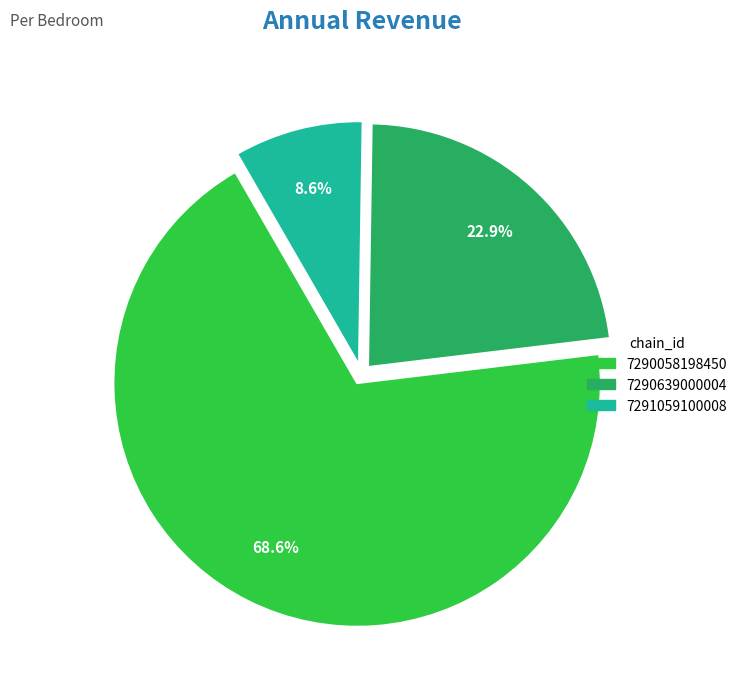

To the nearest percent, what is the difference between the 7290639000004 and 7291059100008 slice percentages?

14%